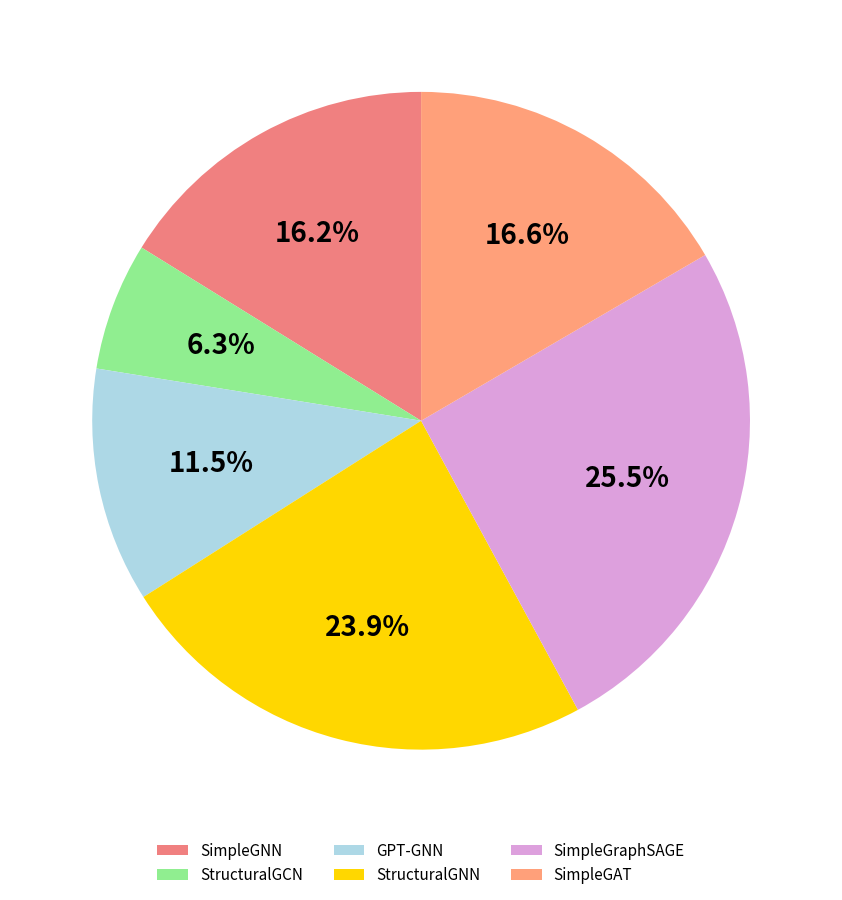

Is the sum of GPT-GNN and StructuralGNN greater than half?

No